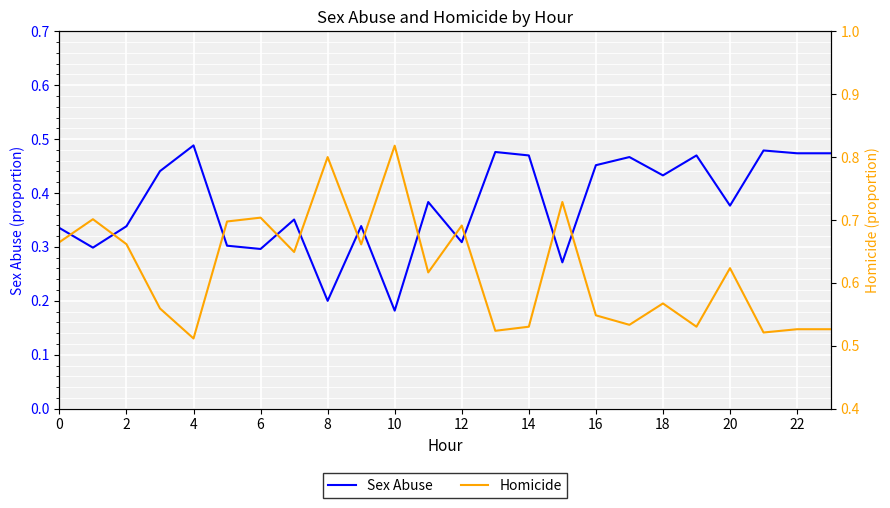

Reading left to right, list all the values displayed in this chart.

Sex Abuse: 0.3	0.3	0.3	0.4	0.5	0.3	0.3	0.4	0.2	0.3	0.2	0.4	0.3	0.5	0.5	0.3	0.5	0.5	0.4	0.5	0.4	0.5	0.5	0.5
Homicide: 0.7	0.7	0.7	0.6	0.5	0.7	0.7	0.6	0.8	0.7	0.8	0.6	0.7	0.5	0.5	0.7	0.5	0.5	0.6	0.5	0.6	0.5	0.5	0.5